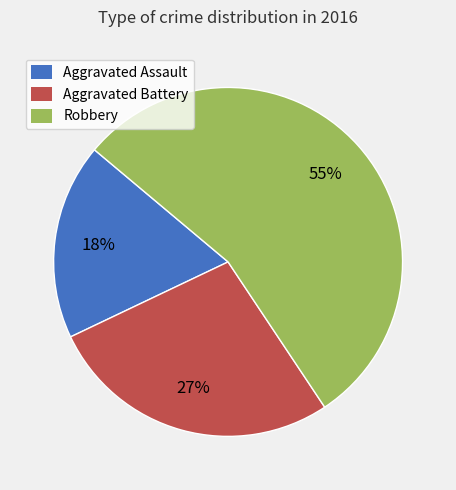

To the nearest percent, what is the average slice percentage?

33%